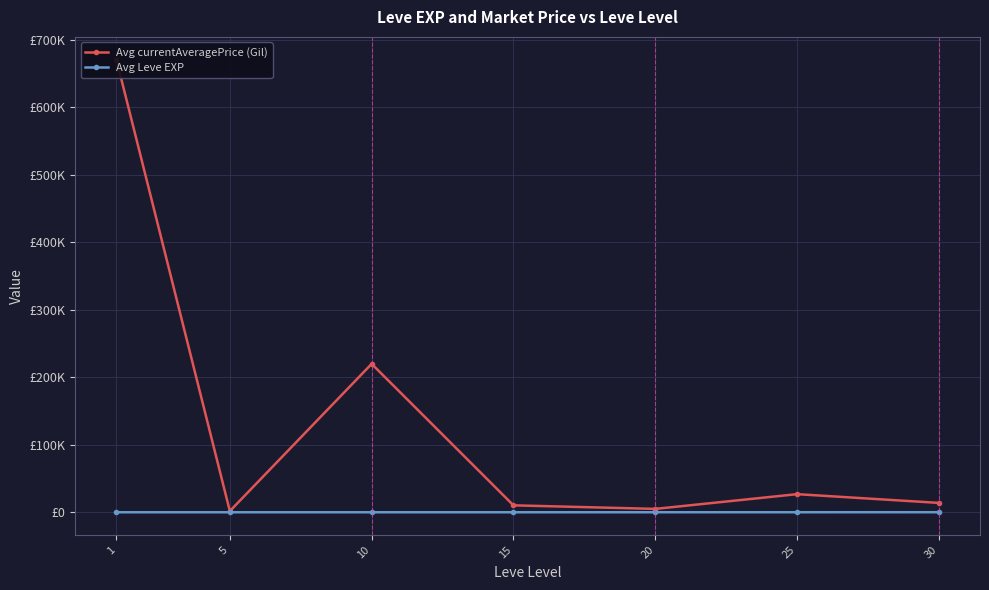

How many lines are shown in the chart?

2